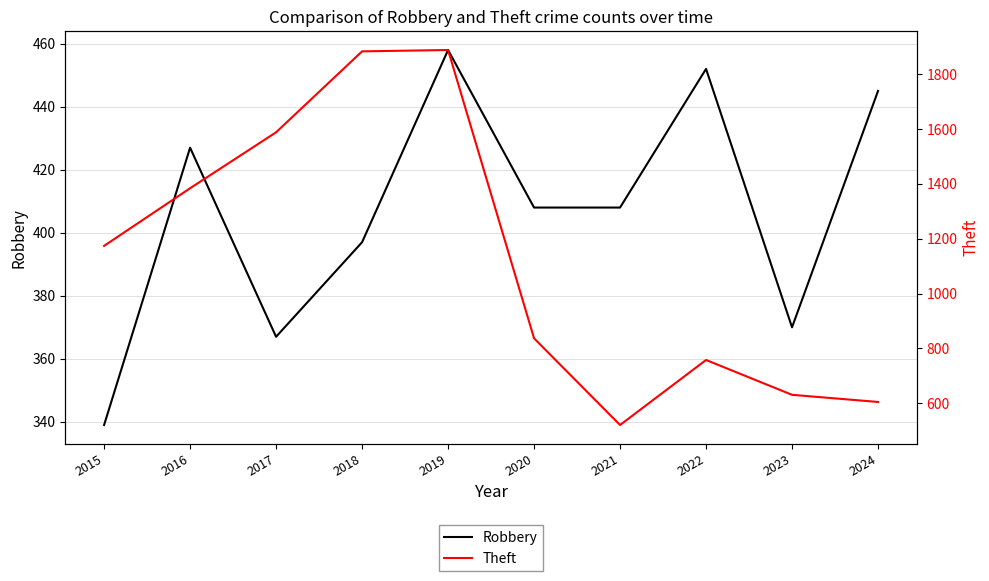

What are all the series names shown in the legend?

Robbery, Theft